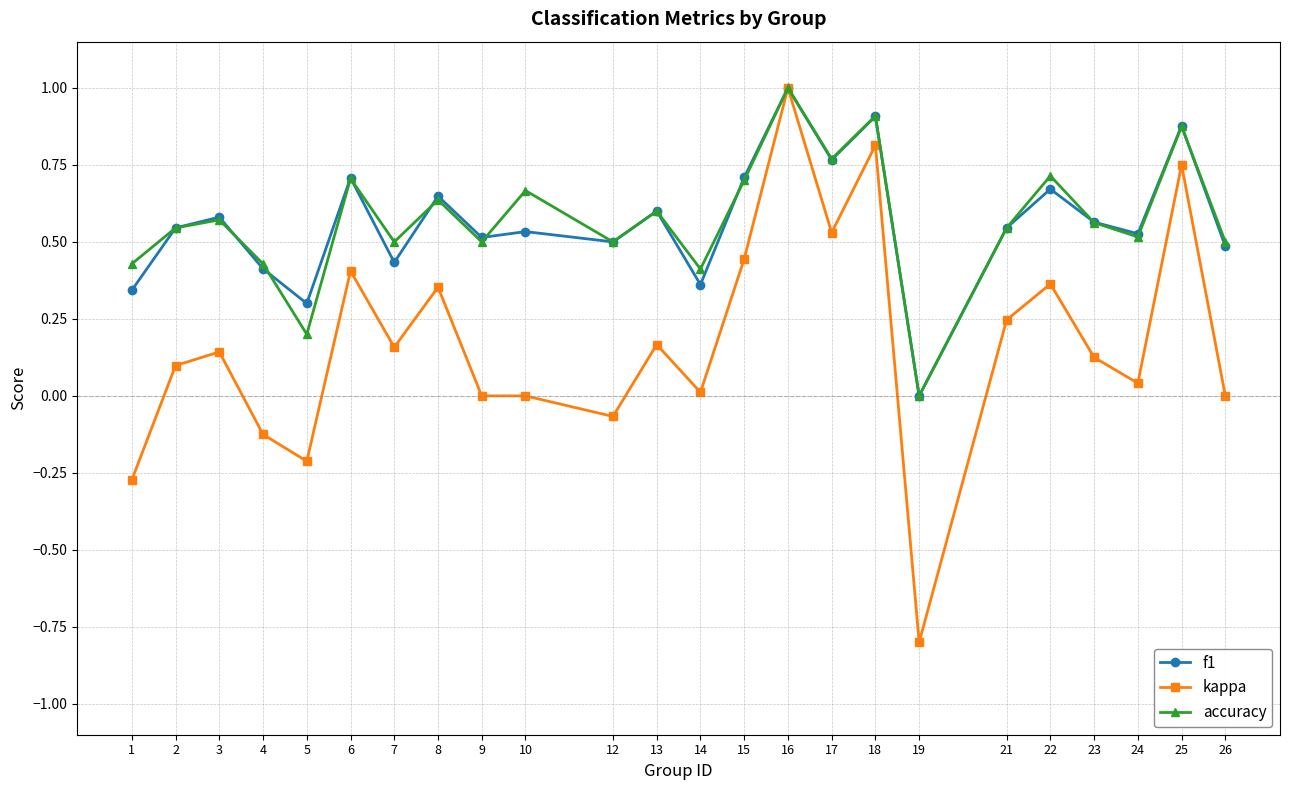

Which series has the widest spread of values?

kappa